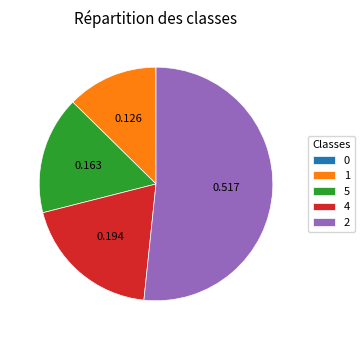

Is 4 the majority of the pie?

No